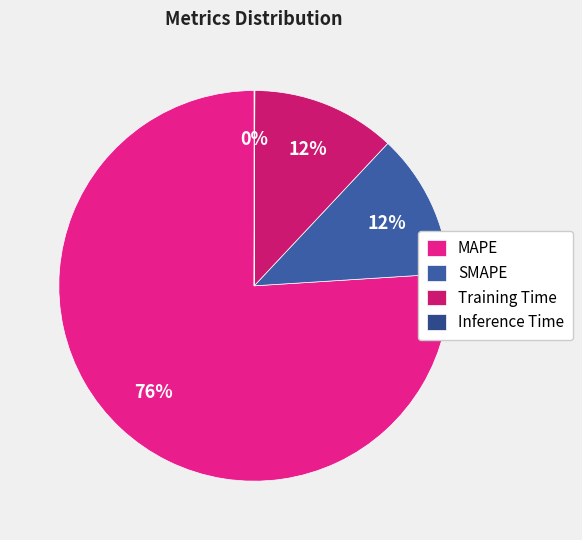

How many segments does this pie chart have?

4